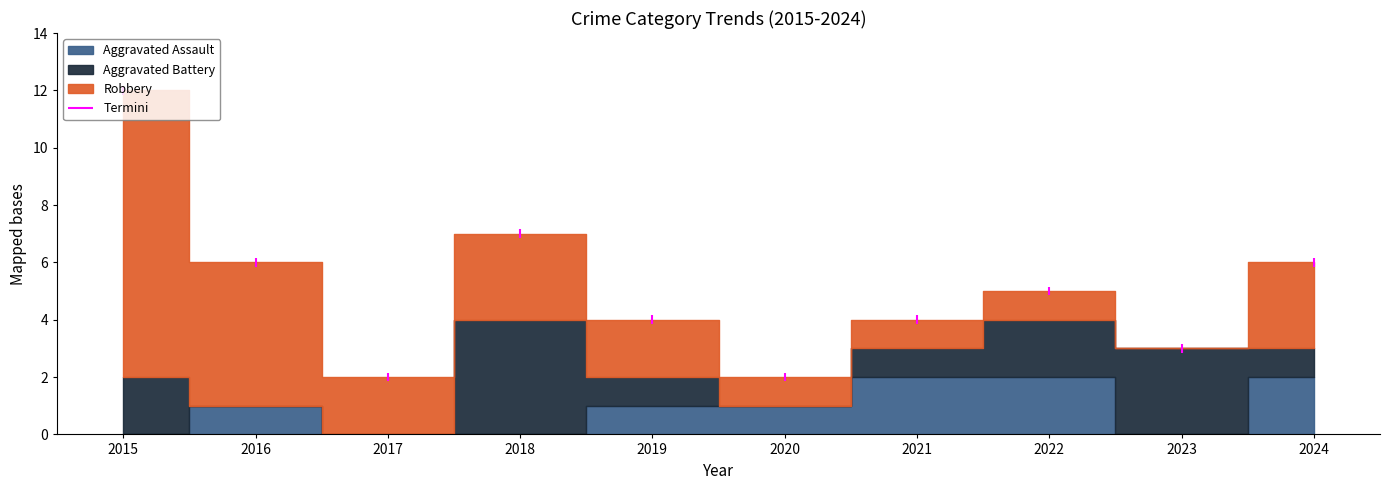

The value of Robbery at 2021 is 1. True or false?

False